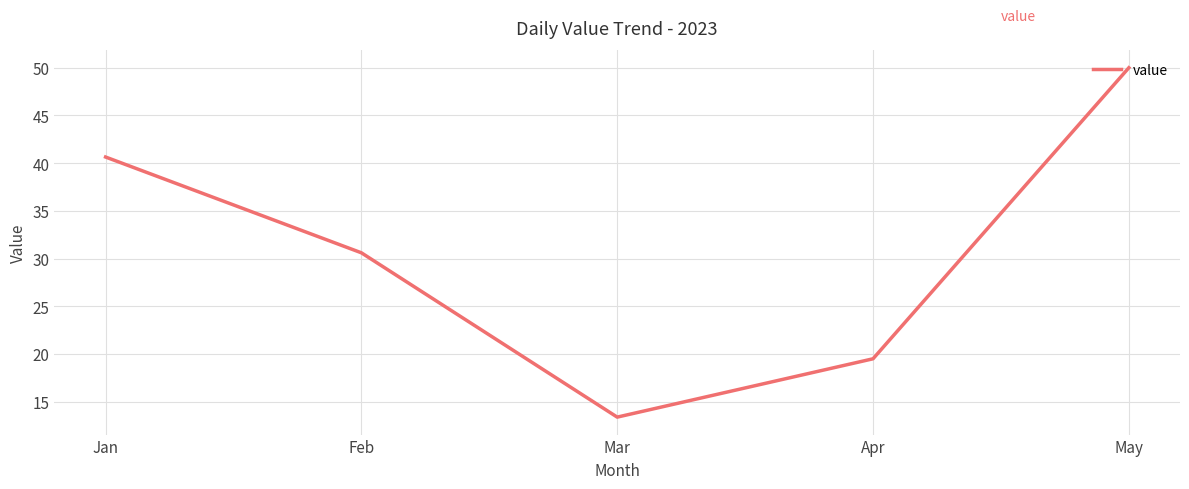

Reading left to right, what are all the values shown in this chart?

40.6	30.6	13.4	19.5	50.0